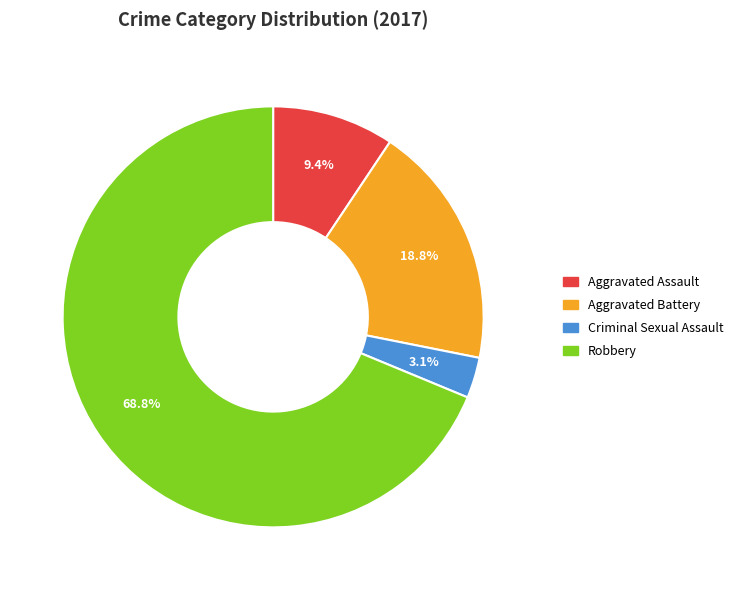

What is the largest slice in the pie chart?

Robbery